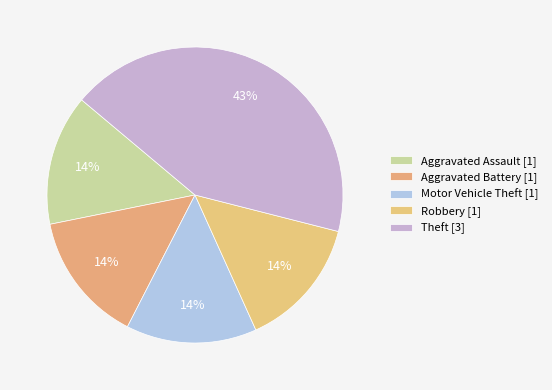

How many slices are in this pie chart?

5